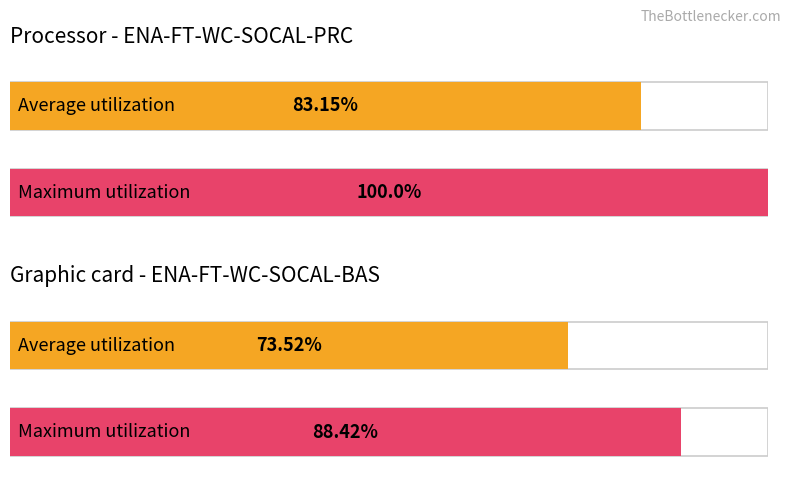

What is the difference between the Maximum utilization values at ENA-FT-WC-SOCAL-PRC and ENA-FT-WC-SOCAL-BAS?

11.6